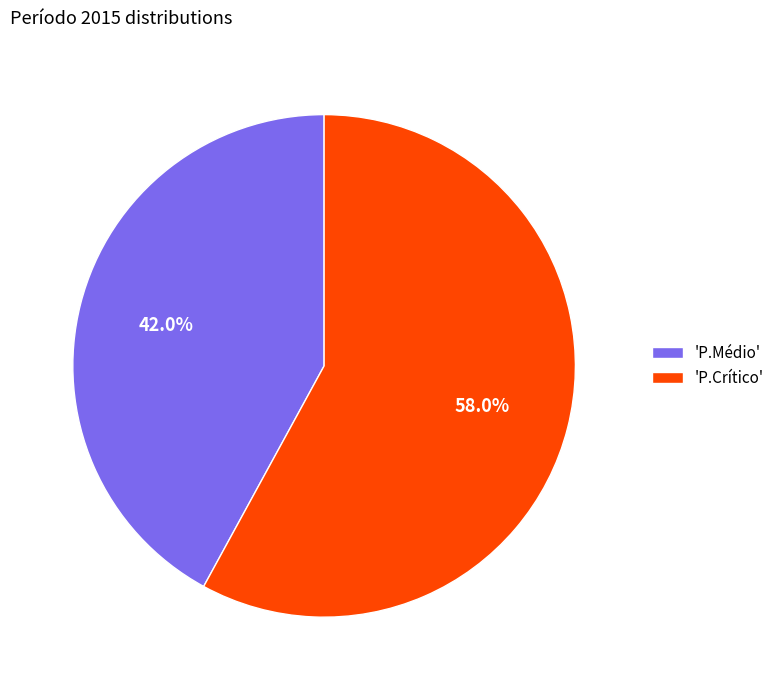

How many slices are in this pie chart?

2